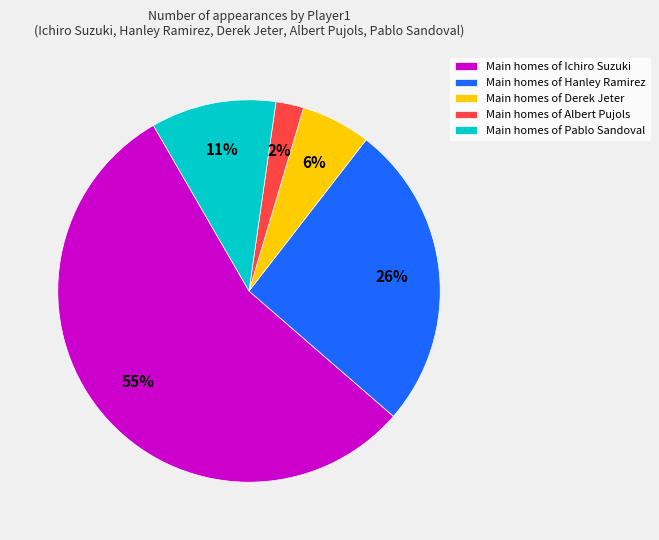

Is there any slice that represents more than half of the pie?

Yes